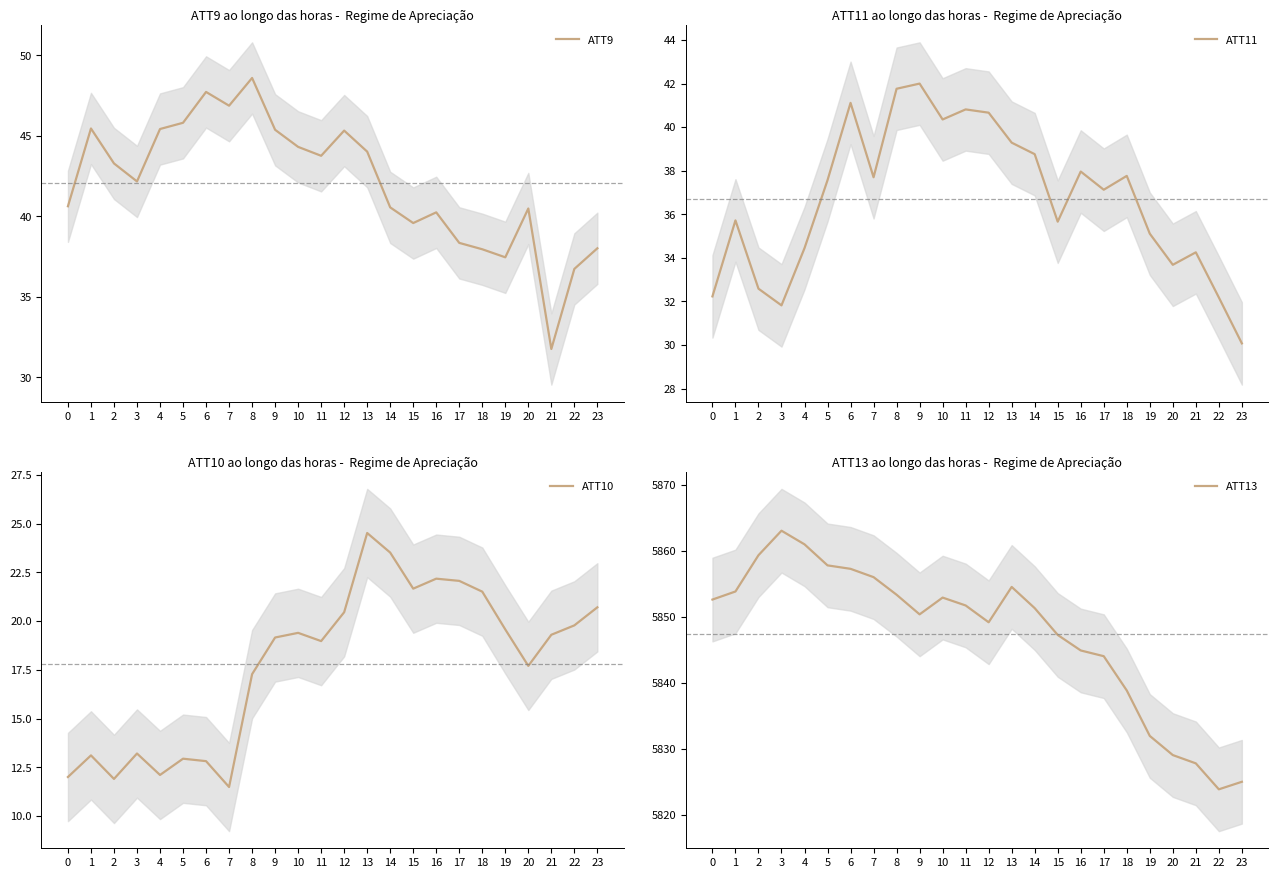

List the series in order of their peak value, highest first.

ATT13, ATT9, ATT11, ATT10